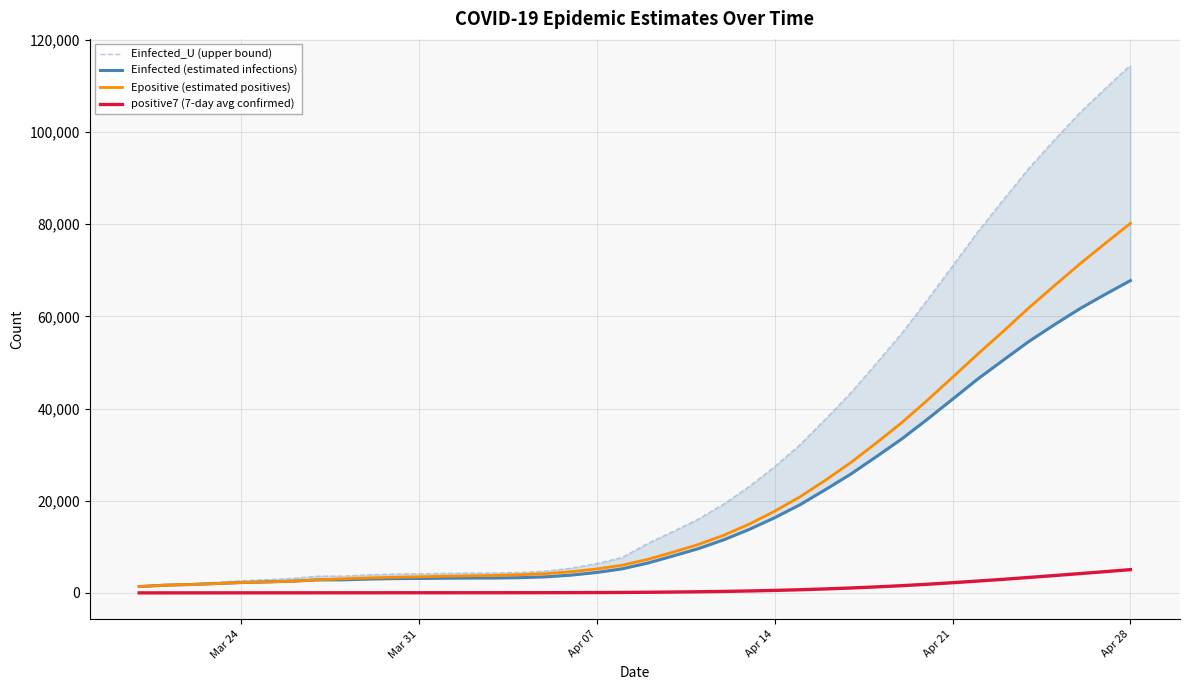

What is the highest value of the Epositive (estimated positives) series?

80170.8